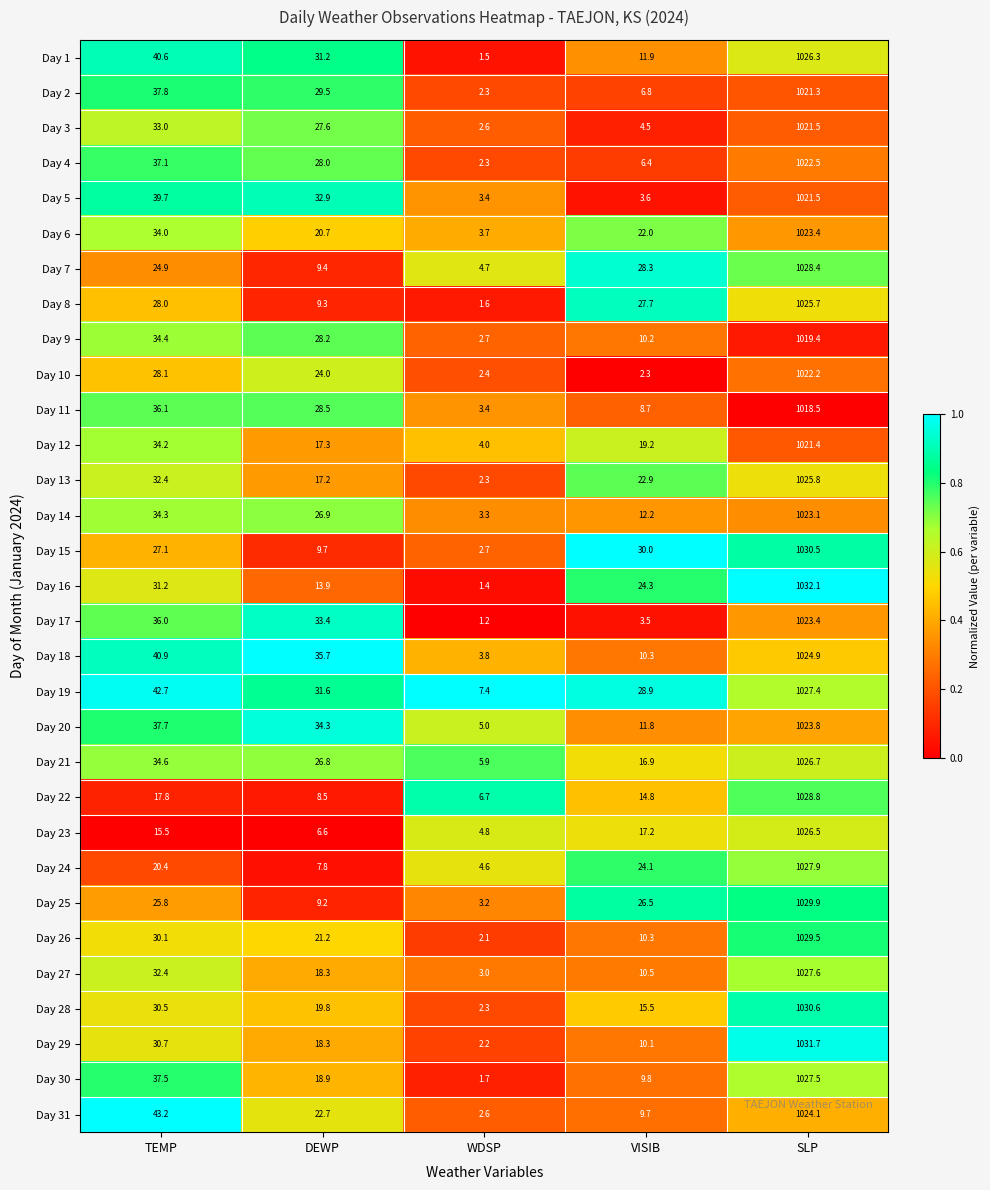

Rank the categories by Day 20 value from highest to lowest.

SLP, TEMP, DEWP, VISIB, WDSP